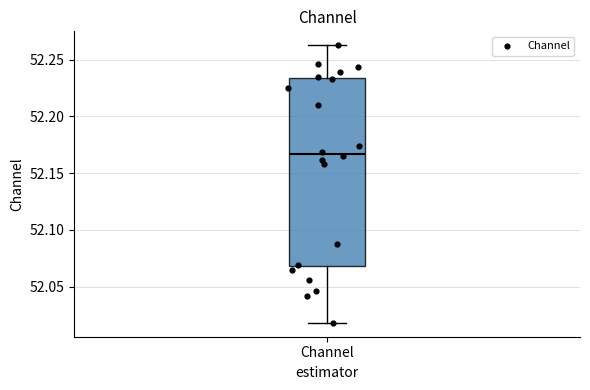

Transcribe this box plot: give where the median line is, the range the box spans, and where the two whiskers end, as read against the y-axis. The values are not printed on the chart, so give them approximately, as read against the axis.

median 52.165, box 52.070 to 52.235, whiskers 52.020 to 52.265